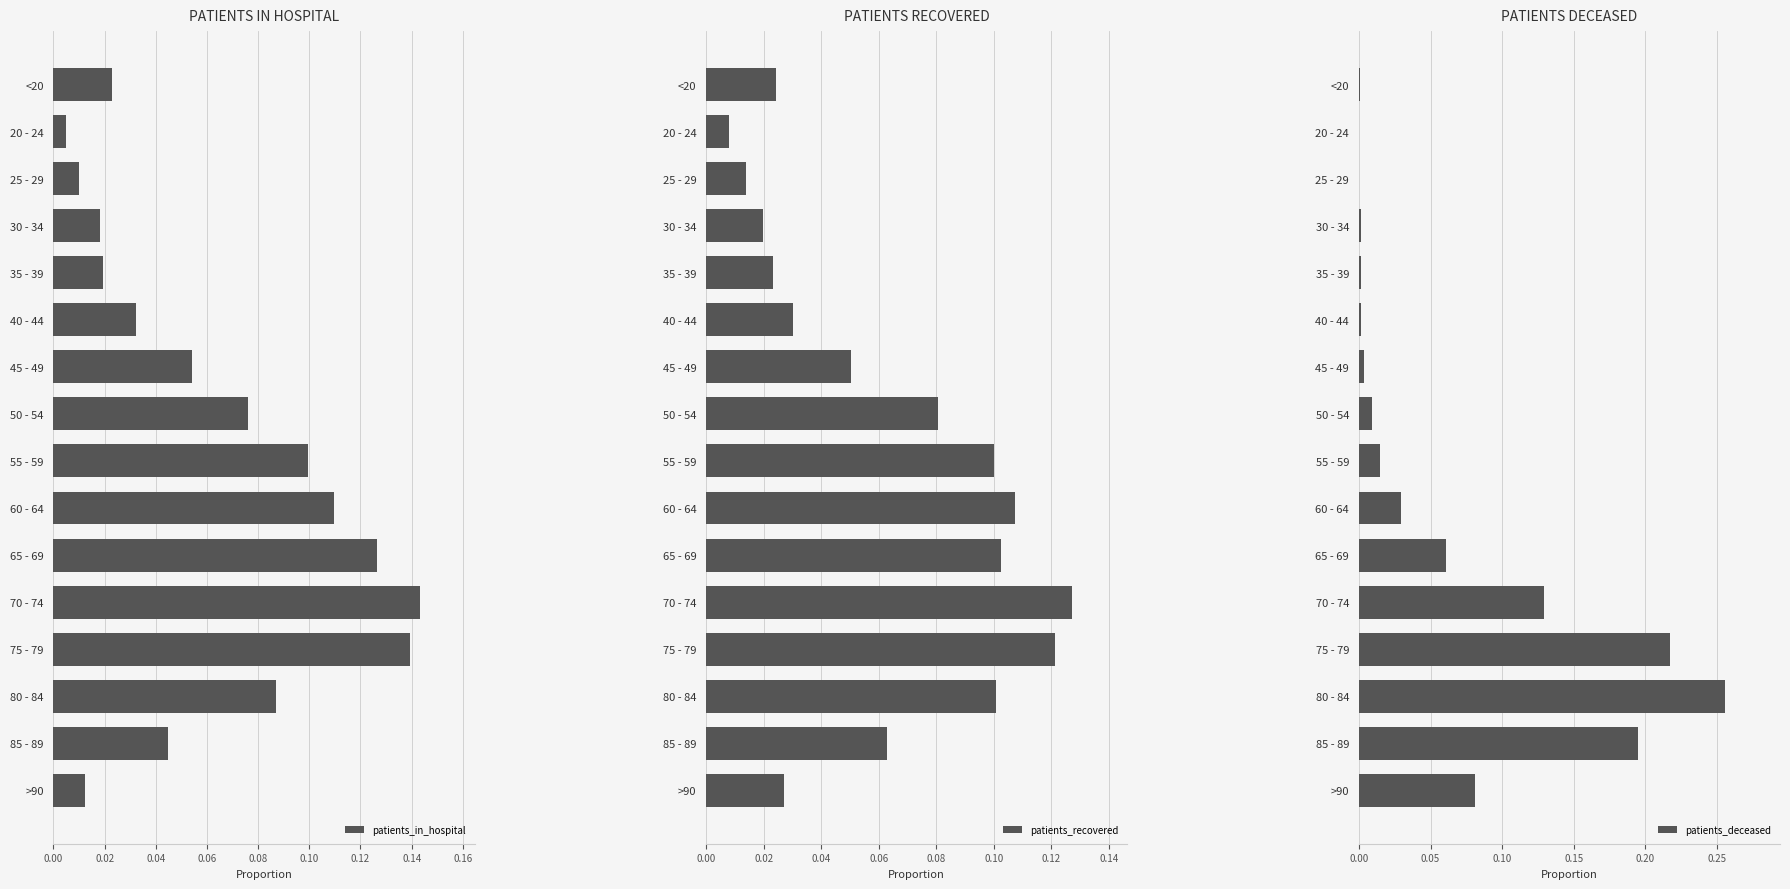

List the series in order of their peak value, highest first.

patients_deceased, patients_in_hospital, patients_recovered